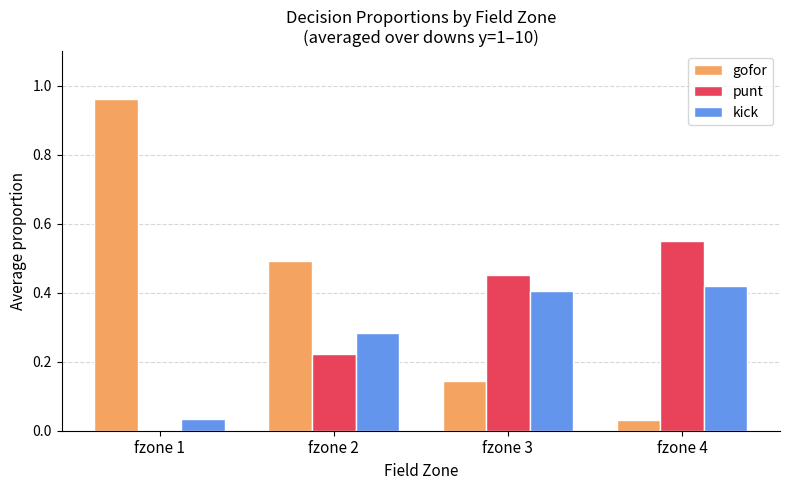

Which series has the largest total across all categories?

gofor